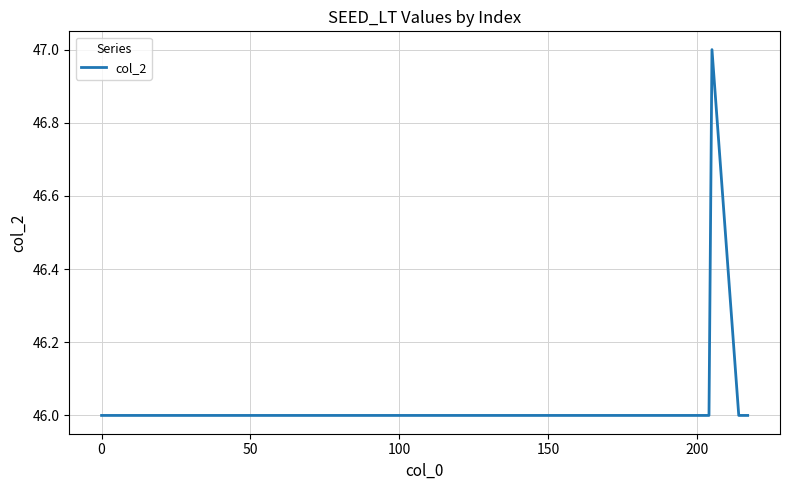

What is the sum of all values?

323